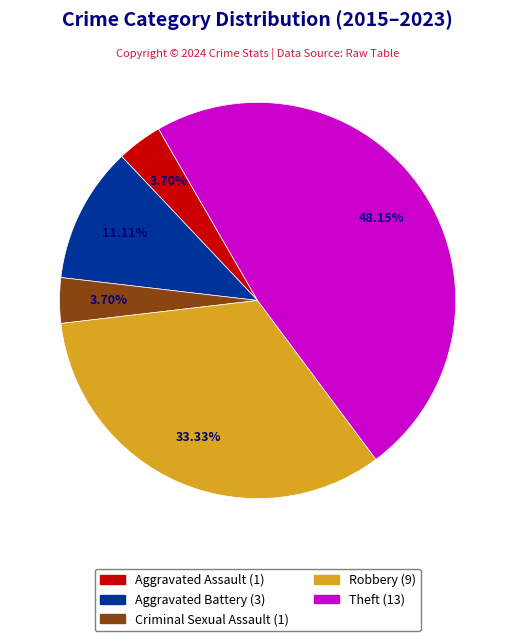

Which category has the biggest portion of the pie?

Theft